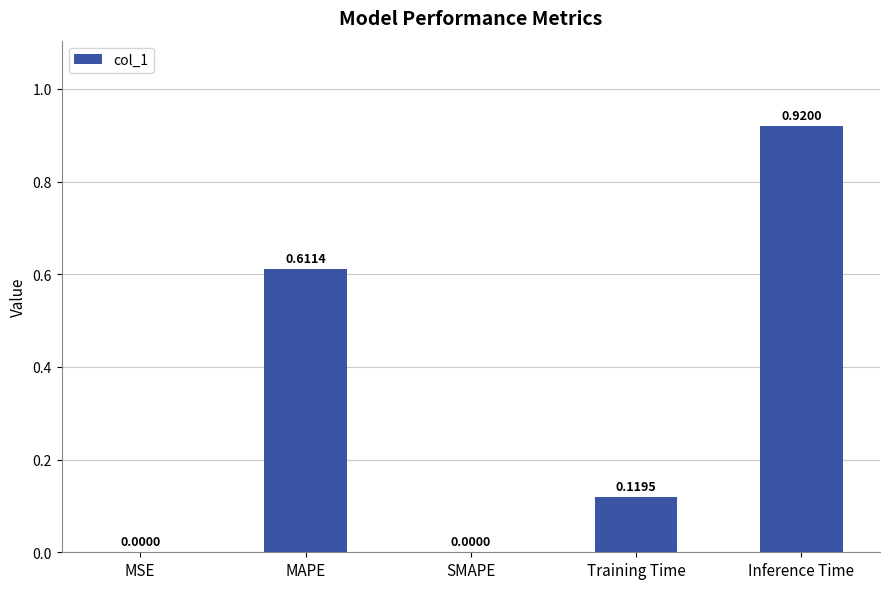

Which has a higher value, Inference Time or MSE?

Inference Time